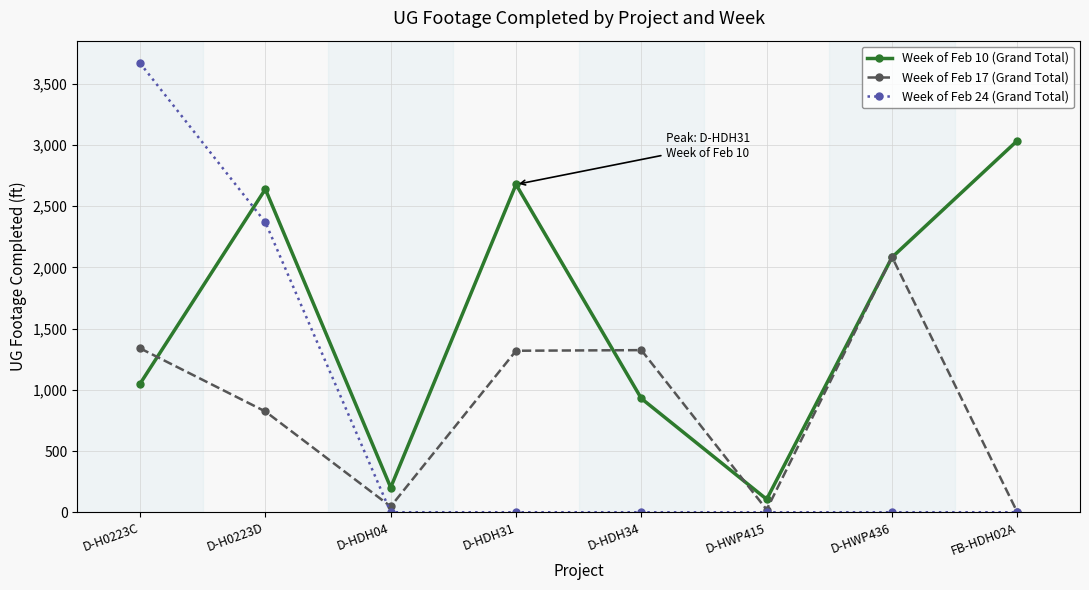

What is the minimum value for Week of Feb 10 (Grand Total)?

106